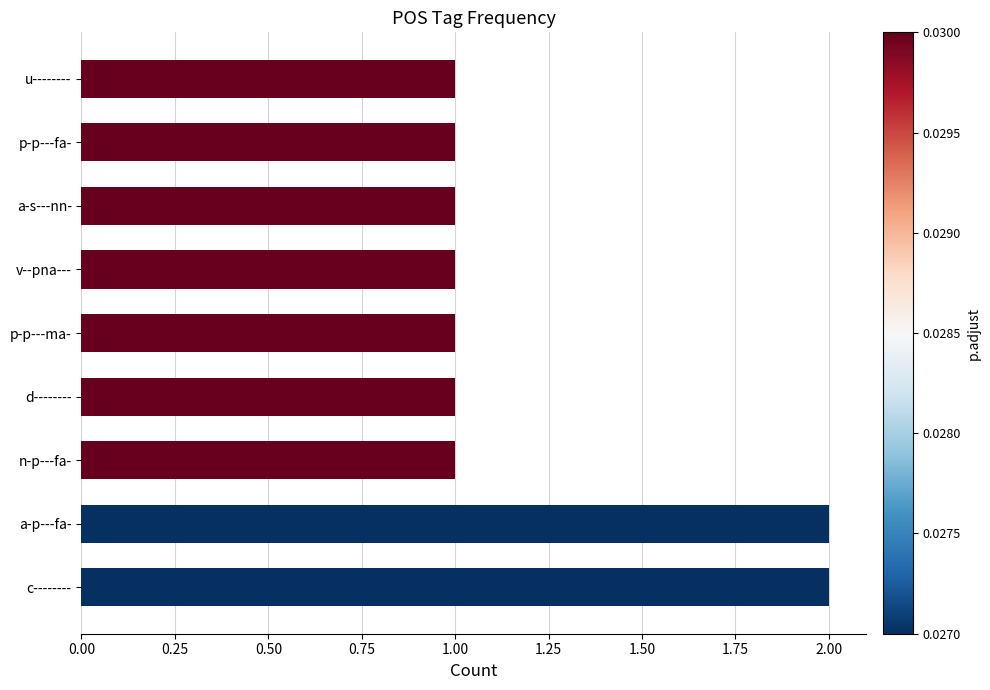

True or false: the data shows 0 at a-s---nn-.

False